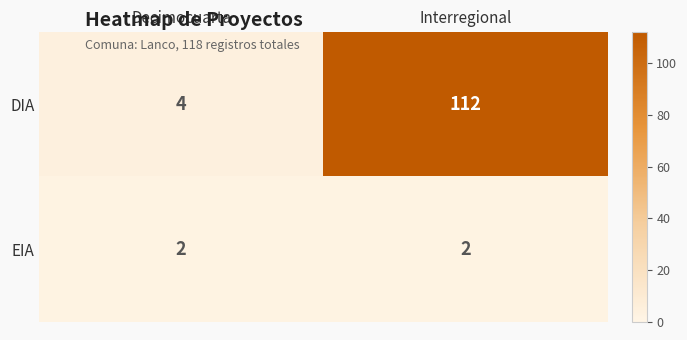

Rank the series by their average value, from highest to lowest.

DIA, EIA